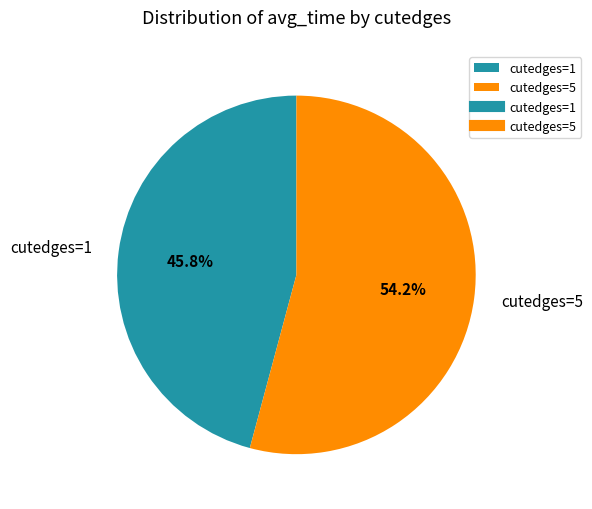

What is the total percentage of cutedges=5 and cutedges=1?

100.0%